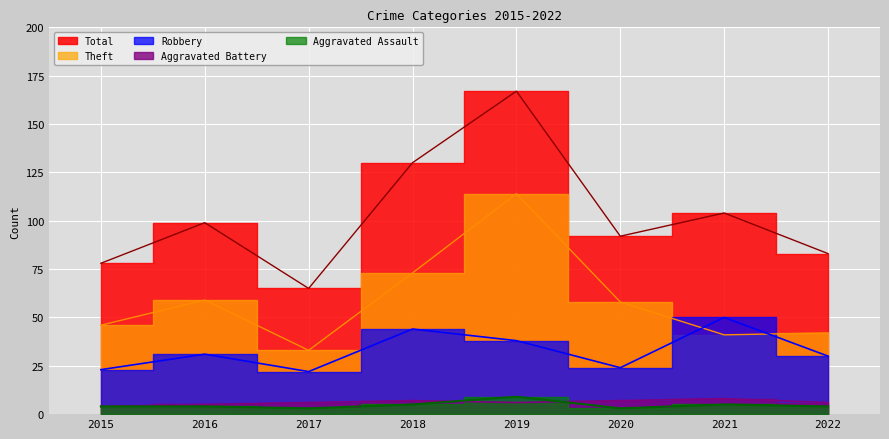

How many lines are shown in the chart?

5